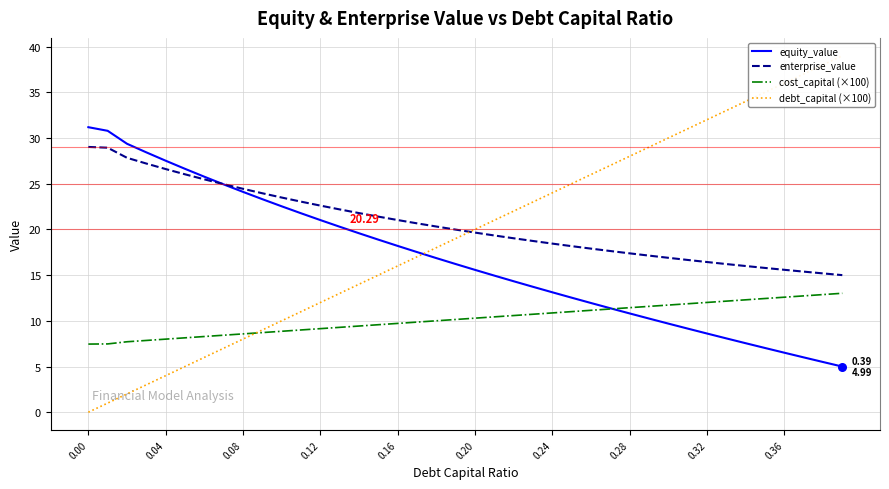

At how many categories does at least one series exceed 28?

16